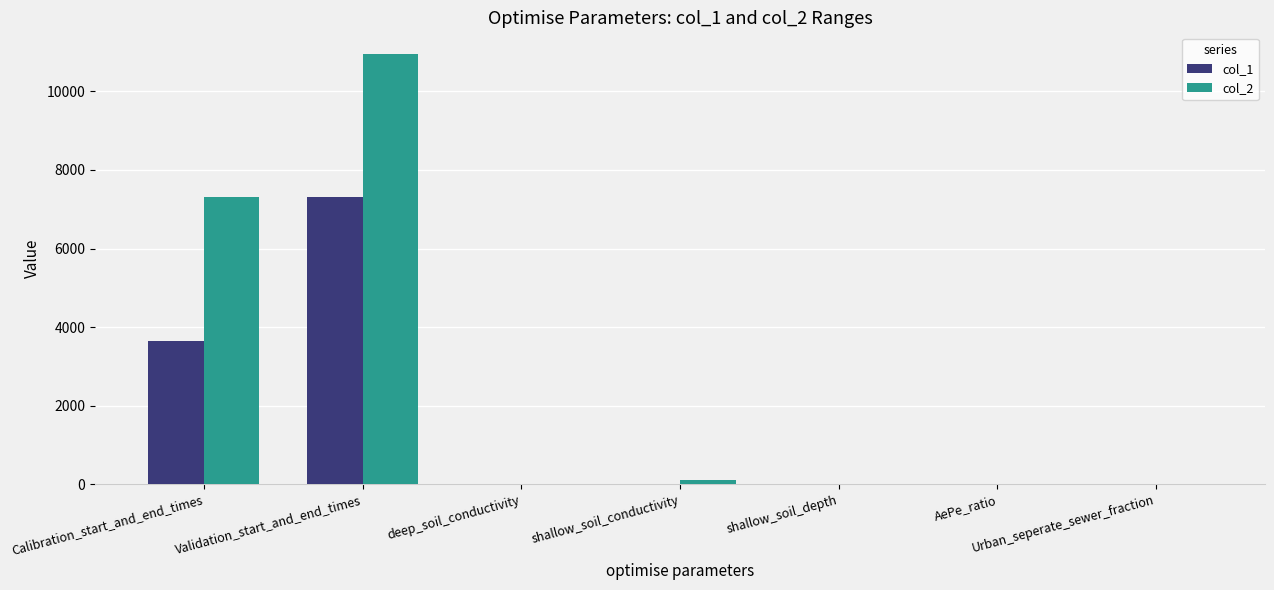

What is the sum of all col_1 values?

10962.1